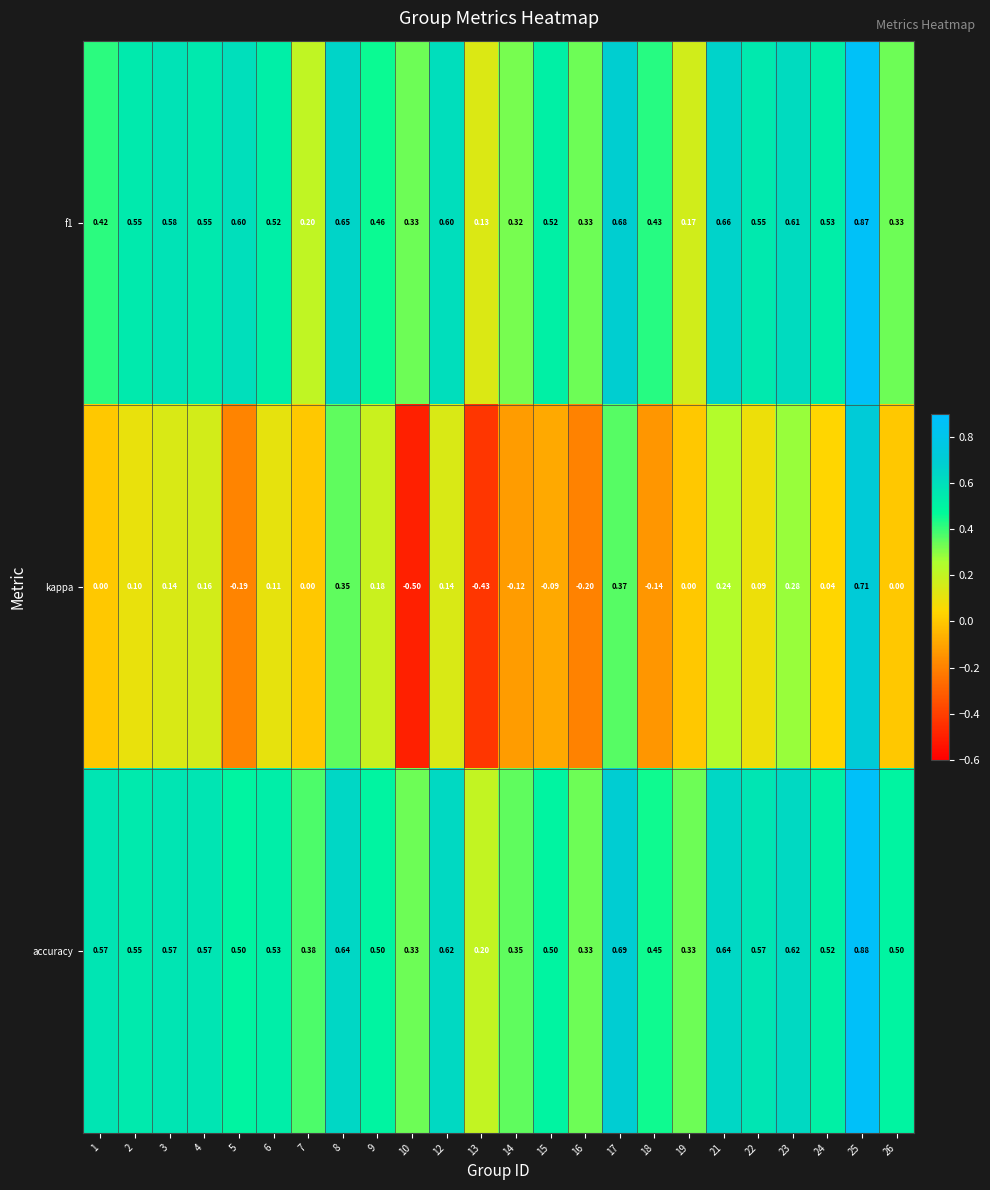

Which series has the largest range (max minus min)?

kappa